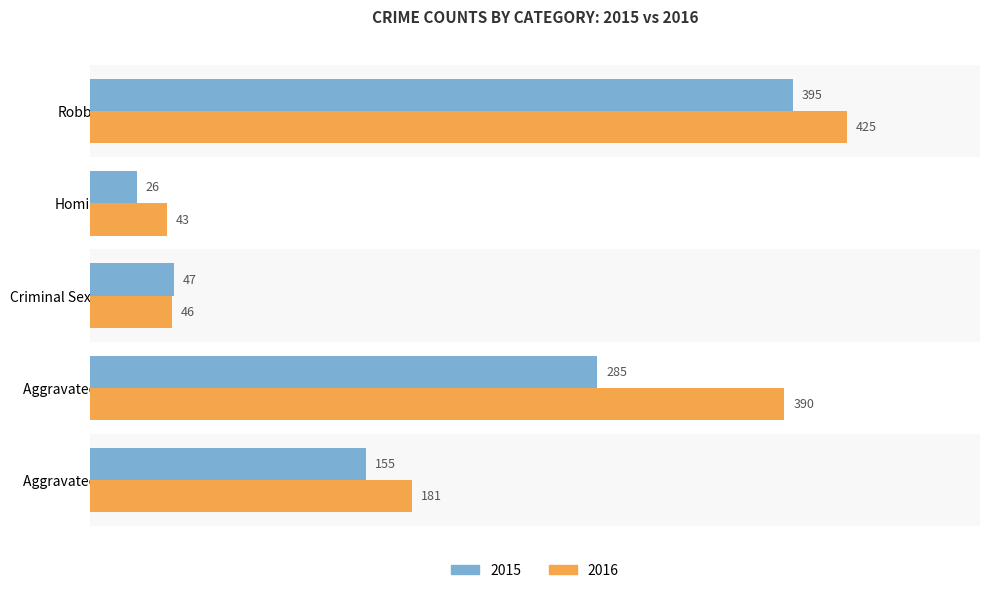

Rank the series by their maximum value, from highest to lowest.

2016, 2015